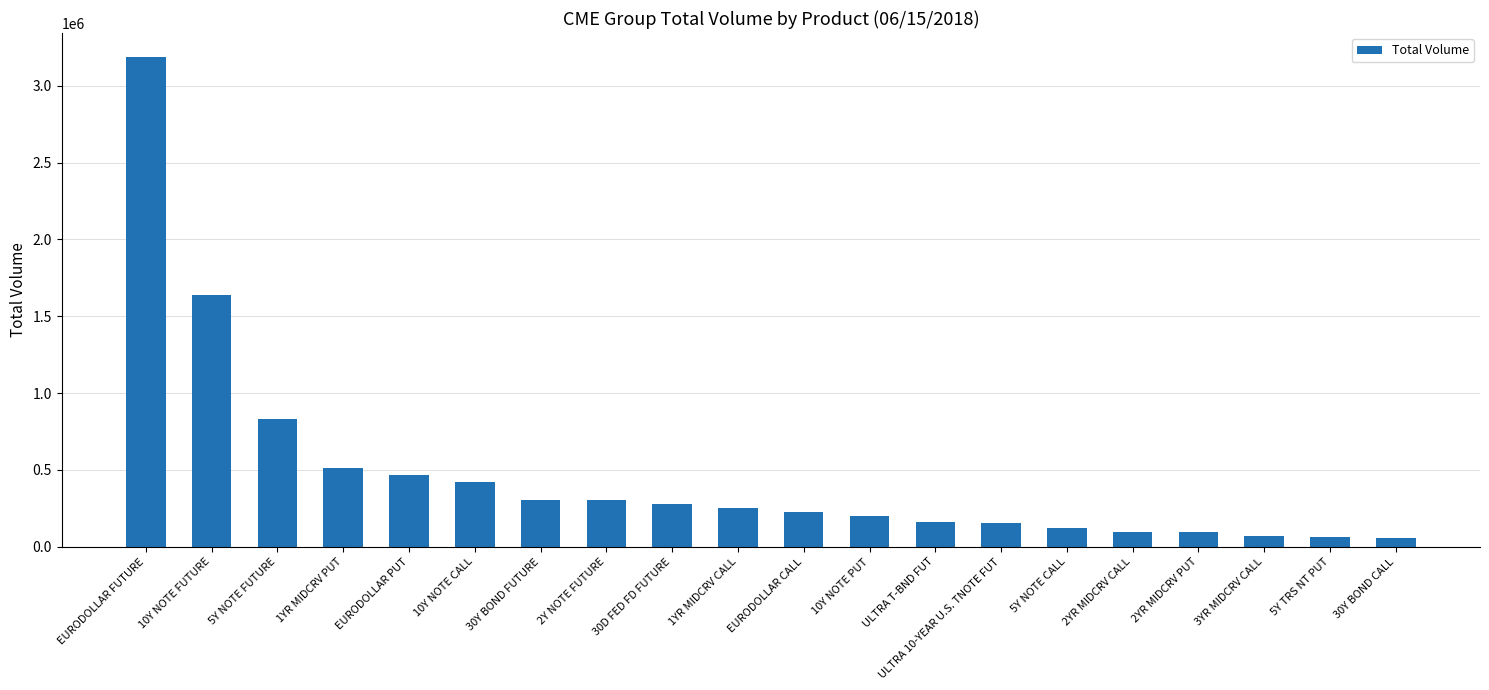

What is the label of the 4th bar from the left?

1YR MIDCRV PUT